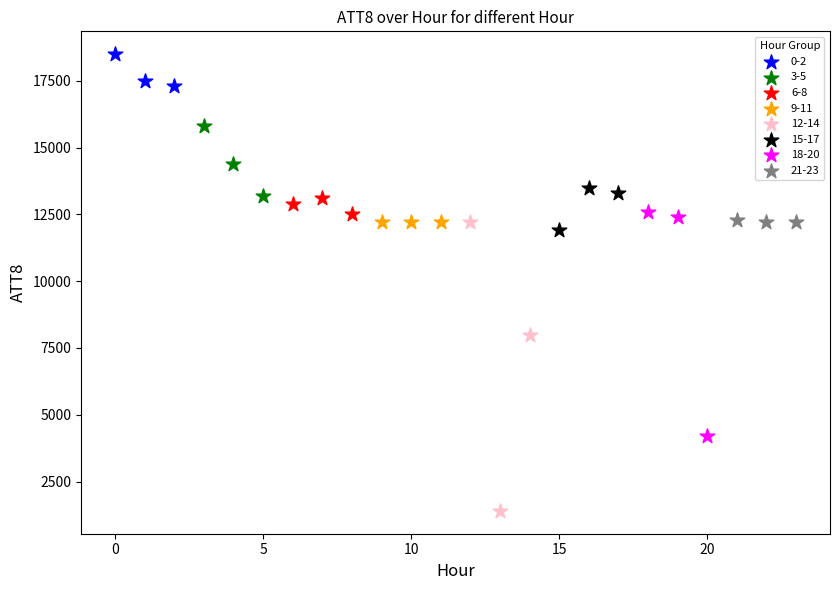

Which series contains the lowest Y value?

12-14